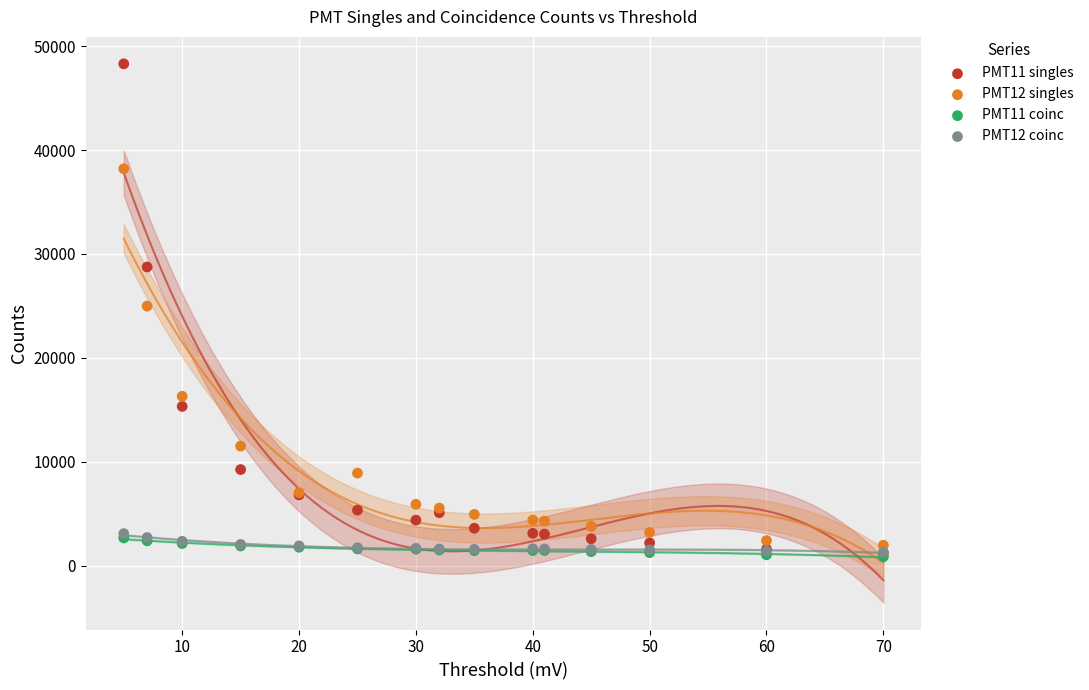

Which series has the widest spread of Y values?

PMT11 singles